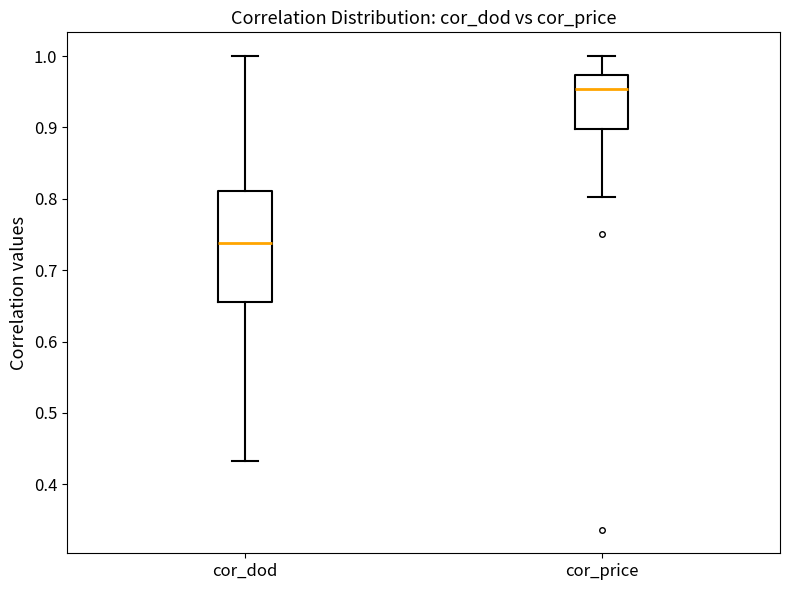

Reading left to right, read every box against the y-axis: the position of its median line, the range the box covers, and the ends of its whiskers. The values are not printed on the chart, so give them approximately, as read against the axis.

cor_dod: median 0.74, box 0.66 to 0.81, whiskers 0.43 to 1.00
cor_price: median 0.95, box 0.90 to 0.97, whiskers 0.80 to 1.00